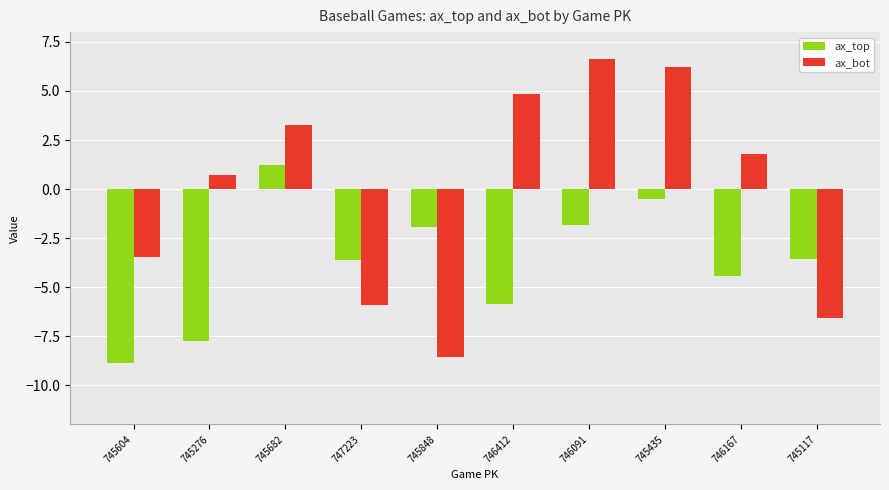

Where does the ax_top series first go above -3?

745682